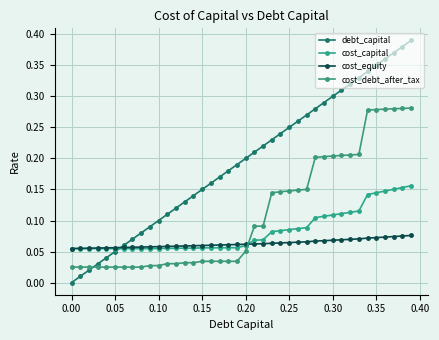

Count the number of data series in this chart.

4